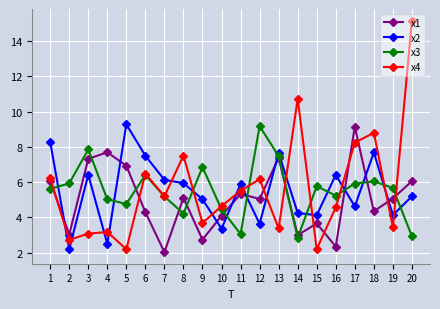

After their last crossing, which series has the higher values: x4 or x3?

x4